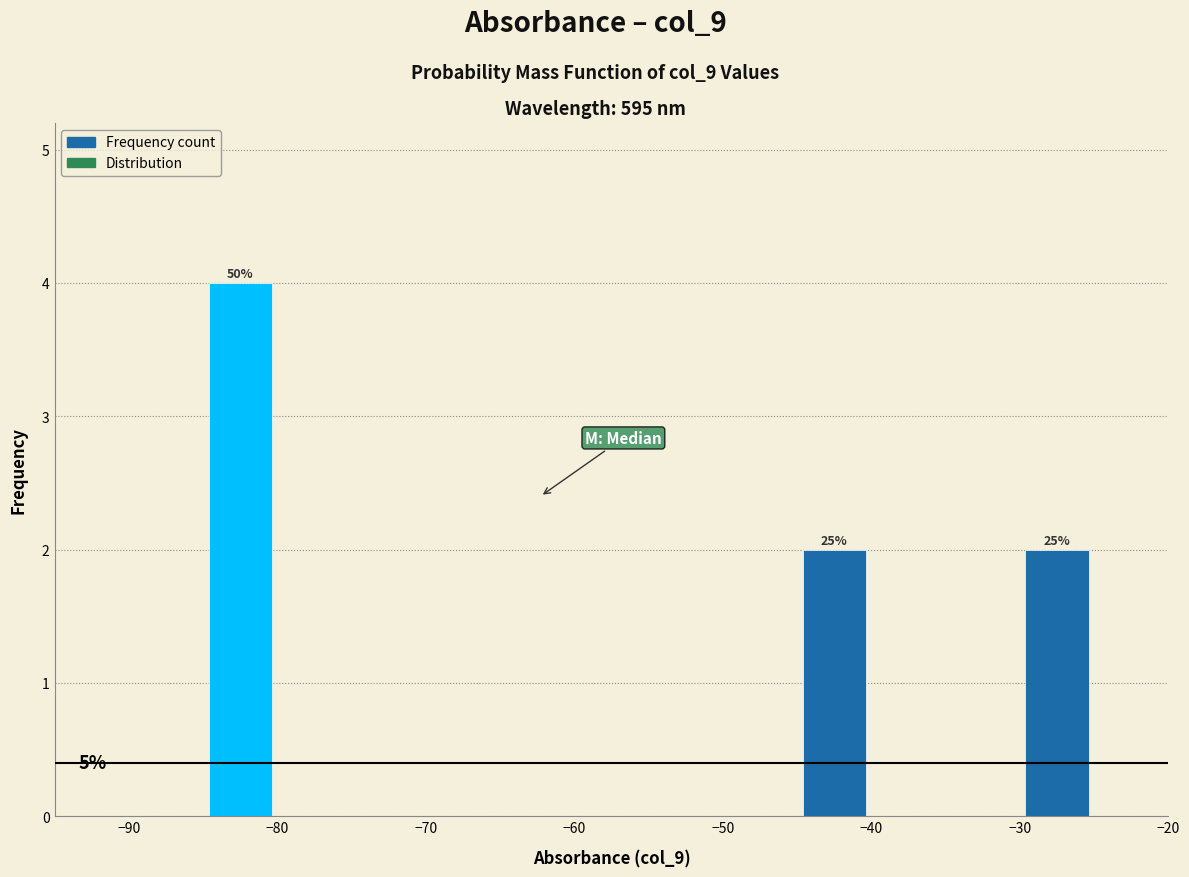

Which range on the x-axis has the tallest bar?

-85 to -80